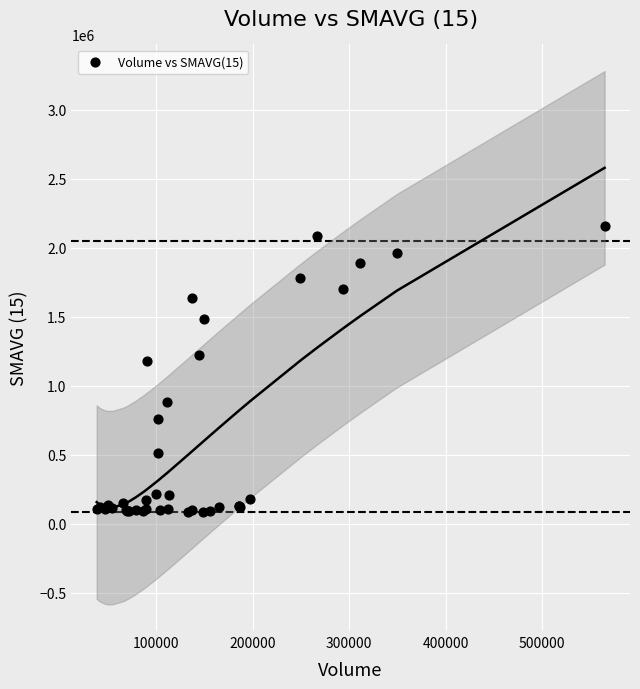

What Y value in the scatter plot is closest to 1120276?

1181171